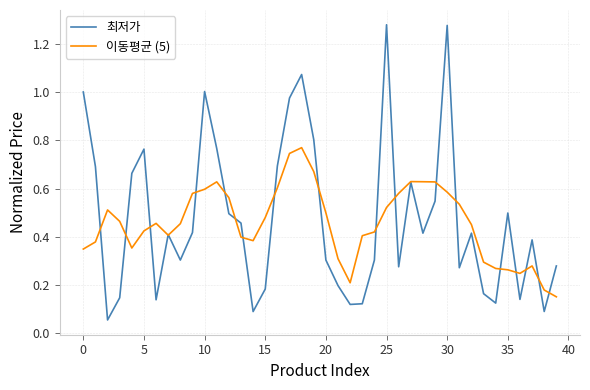

What are all the series names shown in the legend?

최저가, 이동평균 (5)